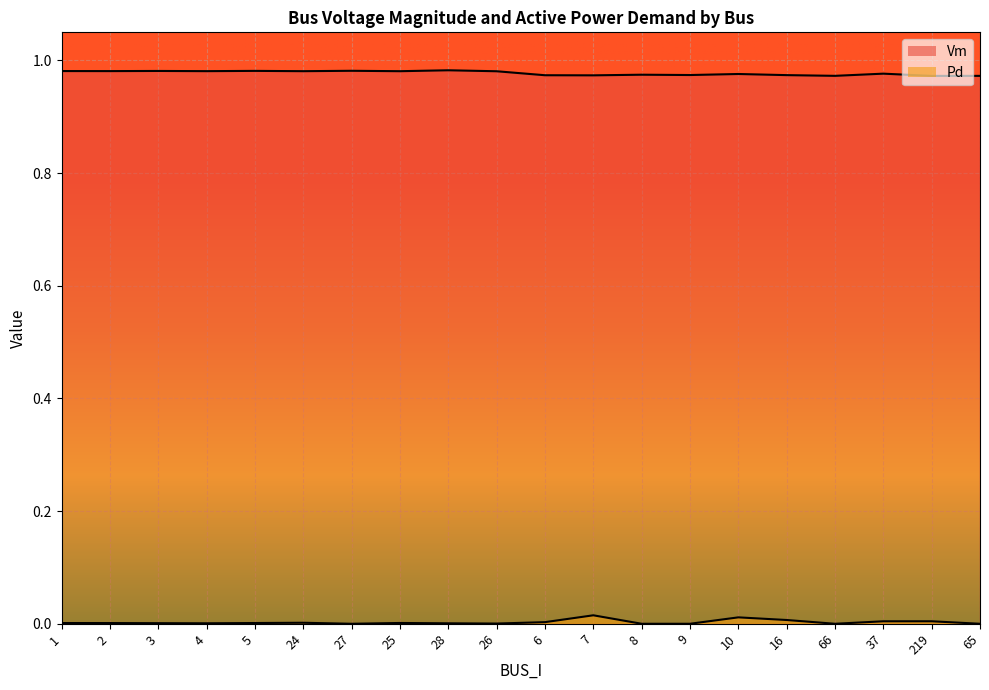

True or false: Pd has more than 1 points higher than both neighbors.

True